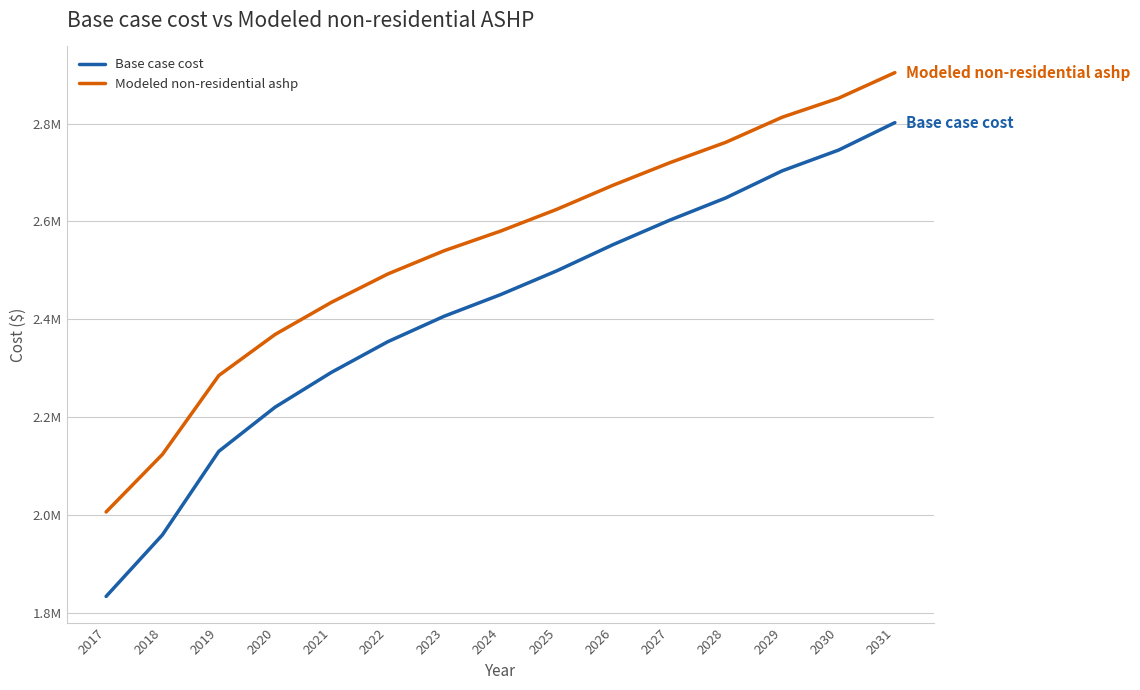

True or false: Modeled non-residential ashp has more than 0 interior local peaks.

False